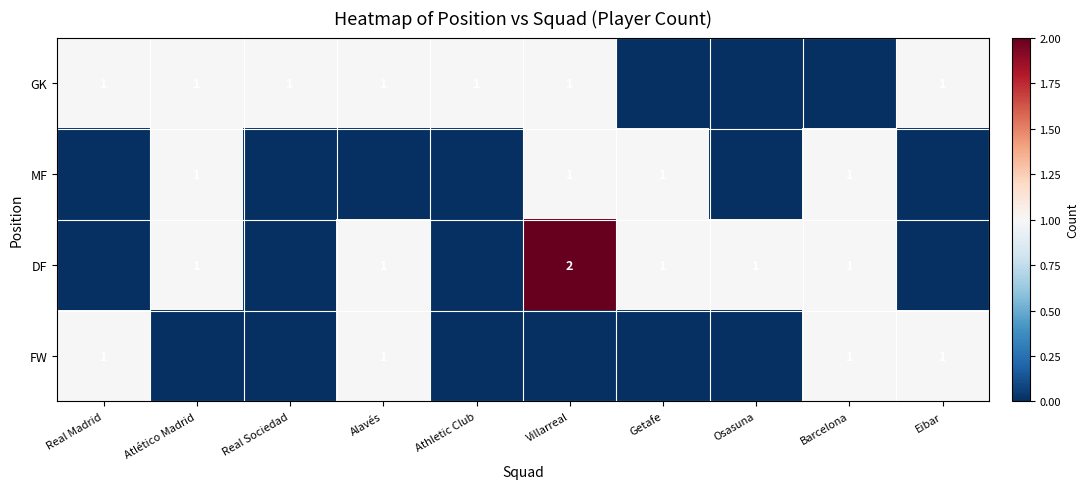

True or false: DF has a value of 2 at Villarreal.

True